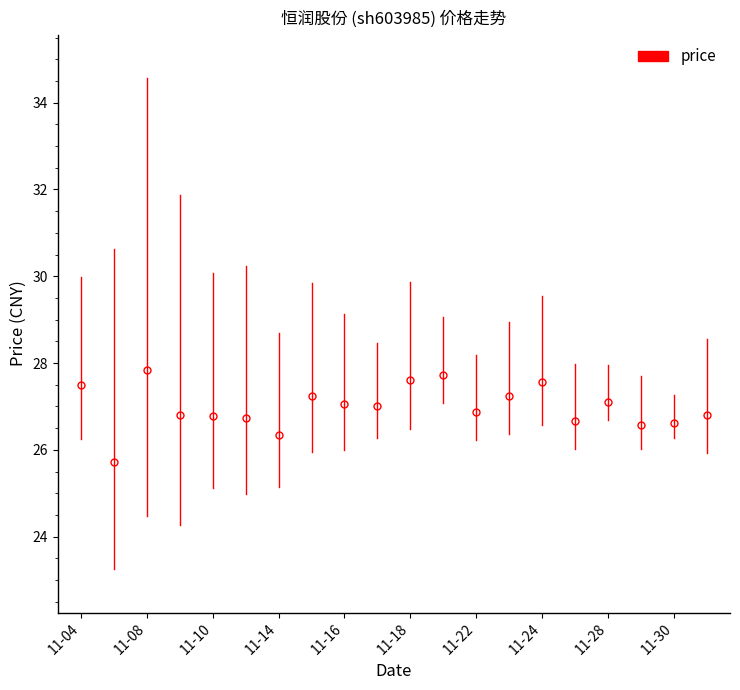

How many distinct data groups are displayed?

1